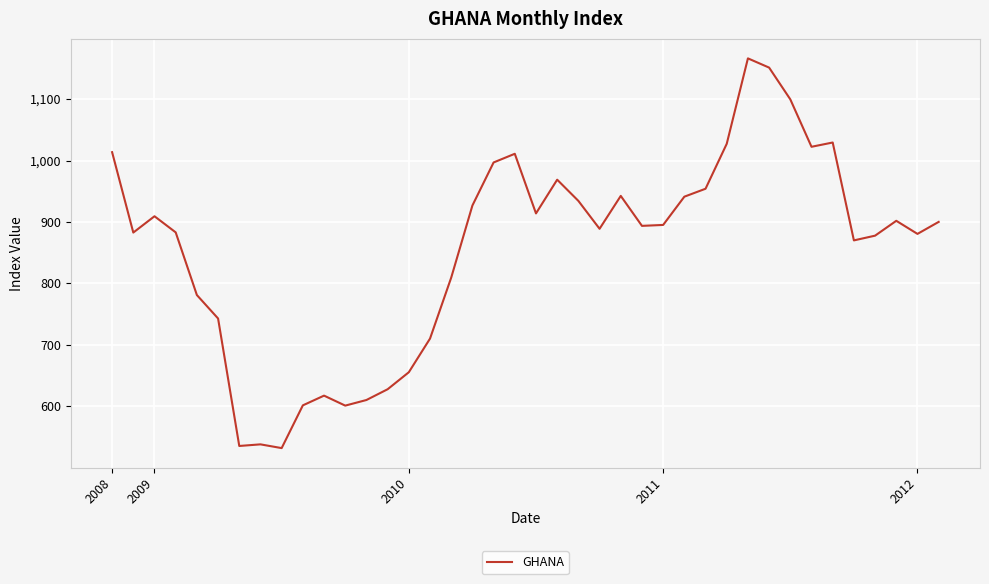

What is the greatest value displayed?

1166.3